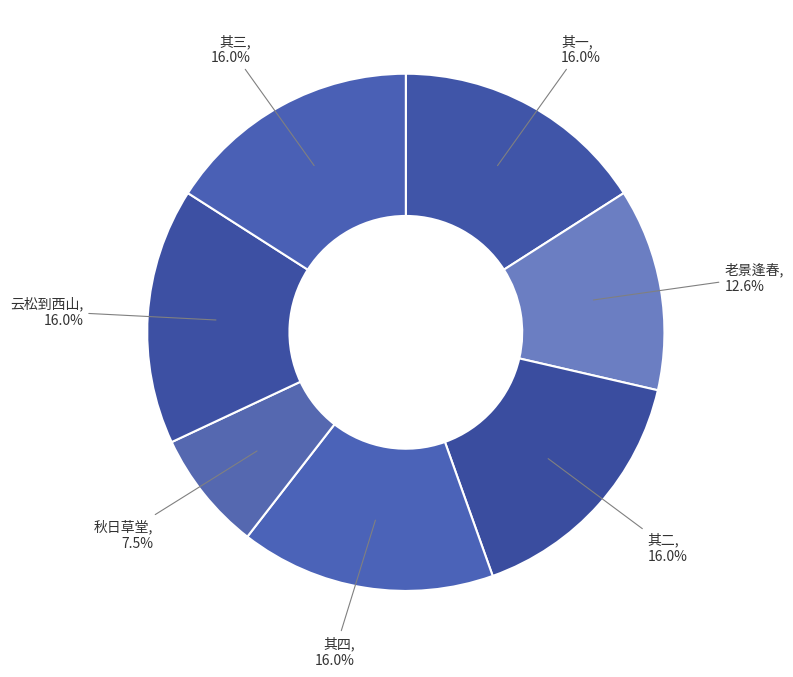

Is 老景逢春 the majority of the pie?

No